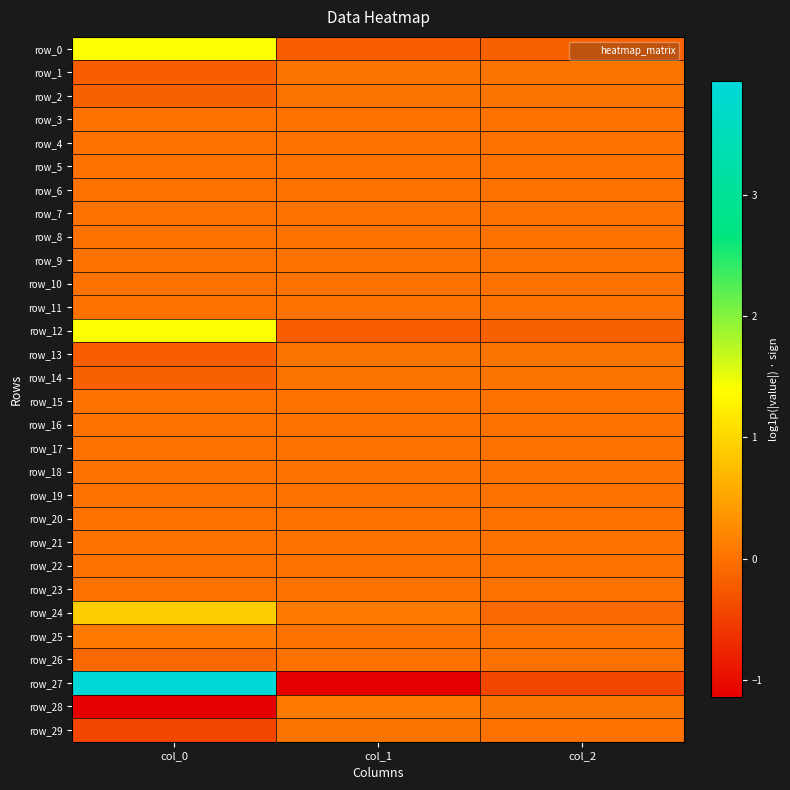

Reading left to right, transcribe all the data shown in this chart.

row_0: col_0=1.4	col_1=-0.2	col_2=-0.2
row_1: col_0=-0.2	col_1=0.0	col_2=0.0
row_2: col_0=-0.2	col_1=0.0	col_2=0.0
row_3: col_0=0.0	col_1=-0.0	col_2=-0.0
row_4: col_0=-0.0	col_1=0.0	col_2=0.0
row_5: col_0=-0.0	col_1=0.0	col_2=0.0
row_6: col_0=0.0	col_1=0.0	col_2=0.0
row_7: col_0=0.0	col_1=-0.0	col_2=0.0
row_8: col_0=0.0	col_1=0.0	col_2=-0.0
row_9: col_0=0.0	col_1=0.0	col_2=0.0
row_10: col_0=0.0	col_1=0.0	col_2=0.0
row_11: col_0=0.0	col_1=0.0	col_2=0.0
row_12: col_0=1.4	col_1=-0.2	col_2=-0.2
row_13: col_0=-0.2	col_1=0.0	col_2=0.0
row_14: col_0=-0.2	col_1=0.0	col_2=0.0
row_15: col_0=0.0	col_1=-0.0	col_2=-0.0
row_16: col_0=-0.0	col_1=0.0	col_2=0.0
row_17: col_0=-0.0	col_1=0.0	col_2=0.0
row_18: col_0=0.0	col_1=0.0	col_2=0.0
row_19: col_0=0.0	col_1=-0.0	col_2=0.0
row_20: col_0=0.0	col_1=0.0	col_2=-0.0
row_21: col_0=0.0	col_1=0.0	col_2=0.0
row_22: col_0=0.0	col_1=0.0	col_2=0.0
row_23: col_0=0.0	col_1=0.0	col_2=0.0
row_24: col_0=0.9	col_1=0.1	col_2=-0.1
row_25: col_0=0.1	col_1=0.0	col_2=-0.0
row_26: col_0=-0.1	col_1=-0.0	col_2=0.0
row_27: col_0=3.9	col_1=-1.1	col_2=-0.4
row_28: col_0=-1.1	col_1=0.1	col_2=0.0
row_29: col_0=-0.4	col_1=0.0	col_2=0.0